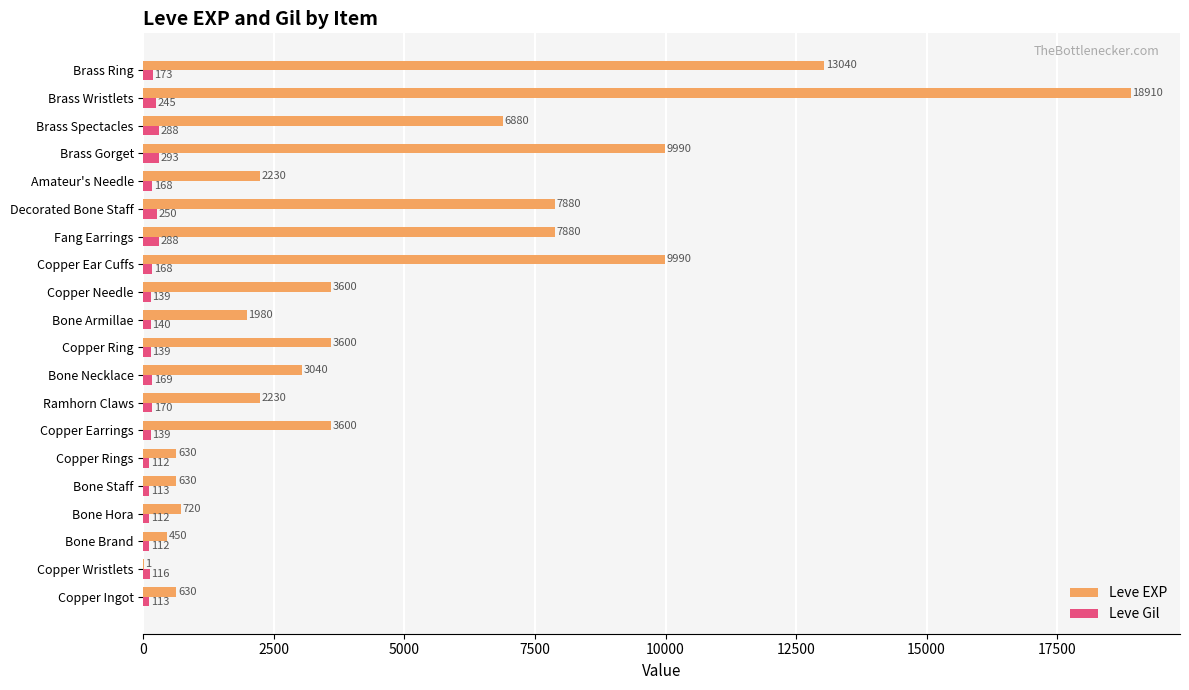

What value does the Leve Gil series have at Bone Staff?

113